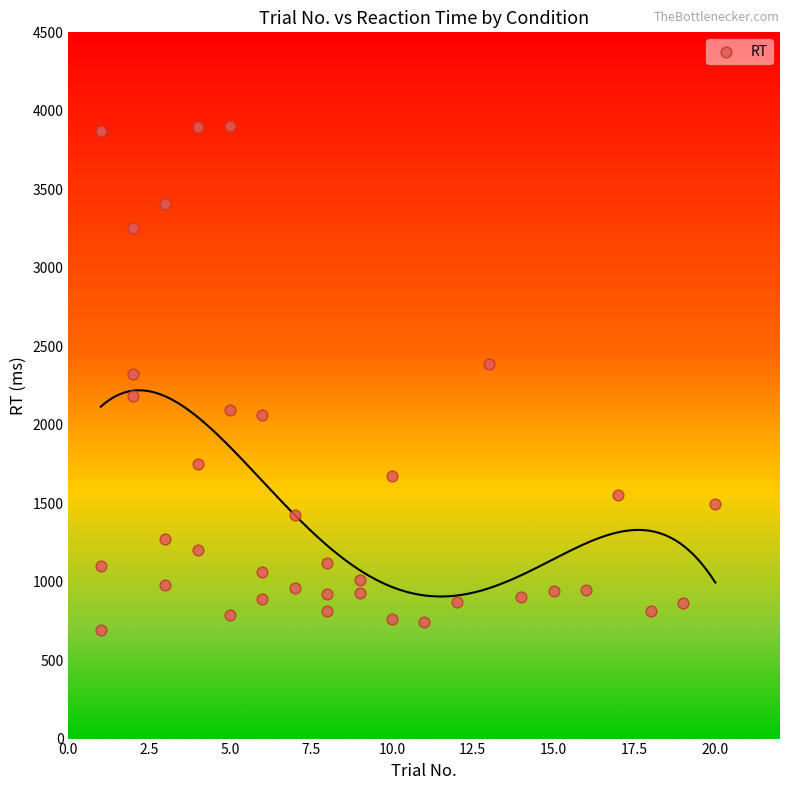

What is the range of Y values (max minus min)?

3212